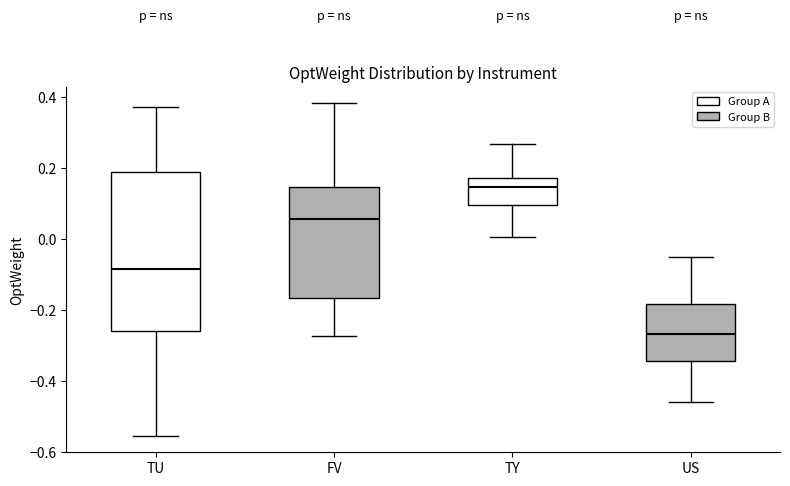

Reading left to right, transcribe this box plot: for each box, give where its median line is, the range the box spans, and where its two whiskers end, as read against the y-axis. The values are not printed on the chart, so give them approximately, as read against the axis.

TU: median -0.08, box -0.26 to 0.20, whiskers -0.56 to 0.38
FV: median 0.06, box -0.16 to 0.14, whiskers -0.28 to 0.38
TY: median 0.14, box 0.10 to 0.18, whiskers 0.00 to 0.26
US: median -0.26, box -0.34 to -0.18, whiskers -0.46 to -0.04